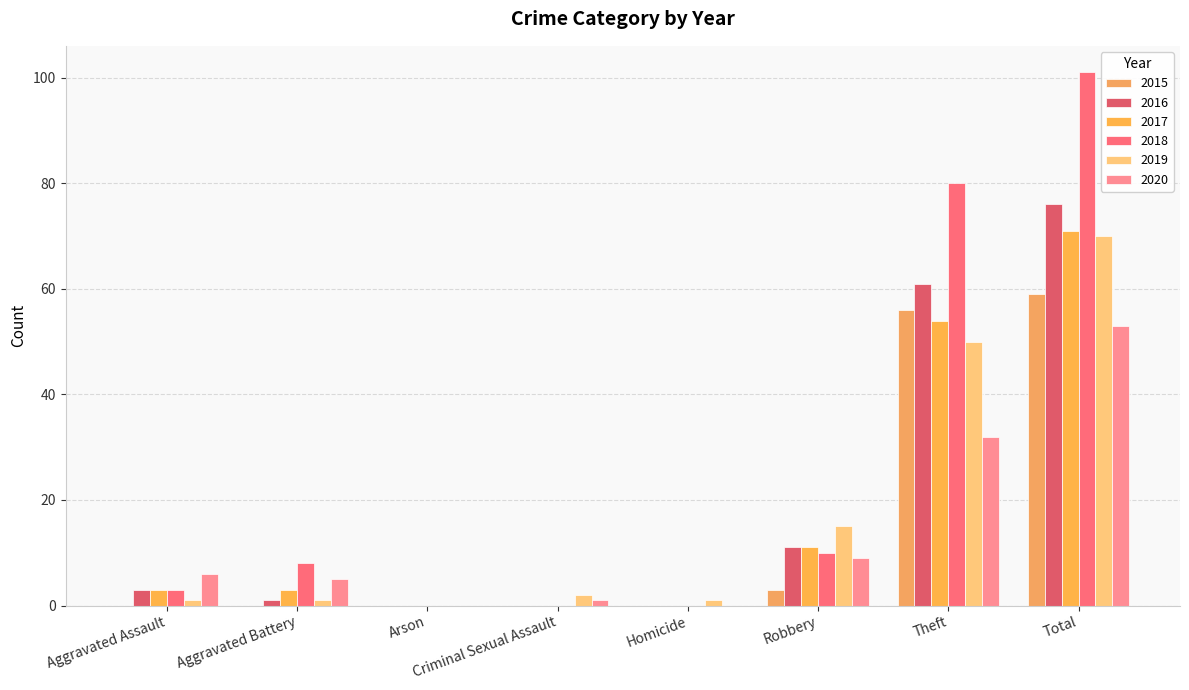

List the labels in order of 2020 value, largest first.

Total, Theft, Robbery, Aggravated Assault, Aggravated Battery, Criminal Sexual Assault, Arson, Homicide